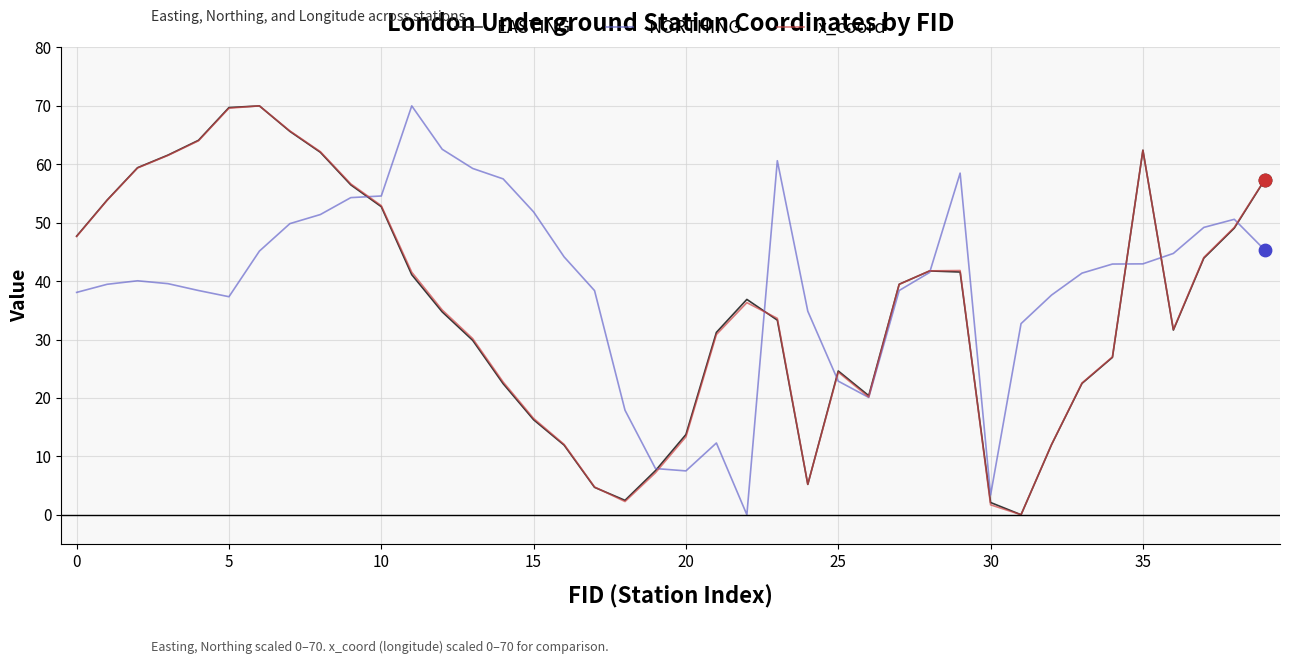

What is the highest value of the NORTHING series?

70.0